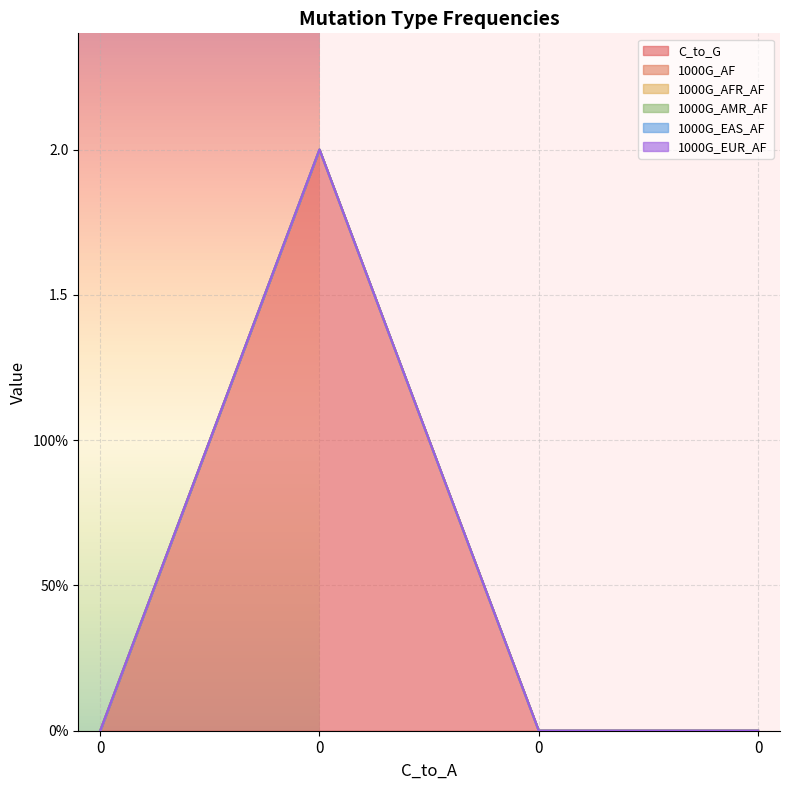

Reading right to left, extract all data points from this chart.

C_to_G: 0=0	0=0	0=2	0=0
1000G_AF: 0=0	0=0	0=0	0=0
1000G_AFR_AF: 0=0	0=0	0=0	0=0
1000G_AMR_AF: 0=0	0=0	0=0	0=0
1000G_EAS_AF: 0=0	0=0	0=0	0=0
1000G_EUR_AF: 0=0	0=0	0=0	0=0